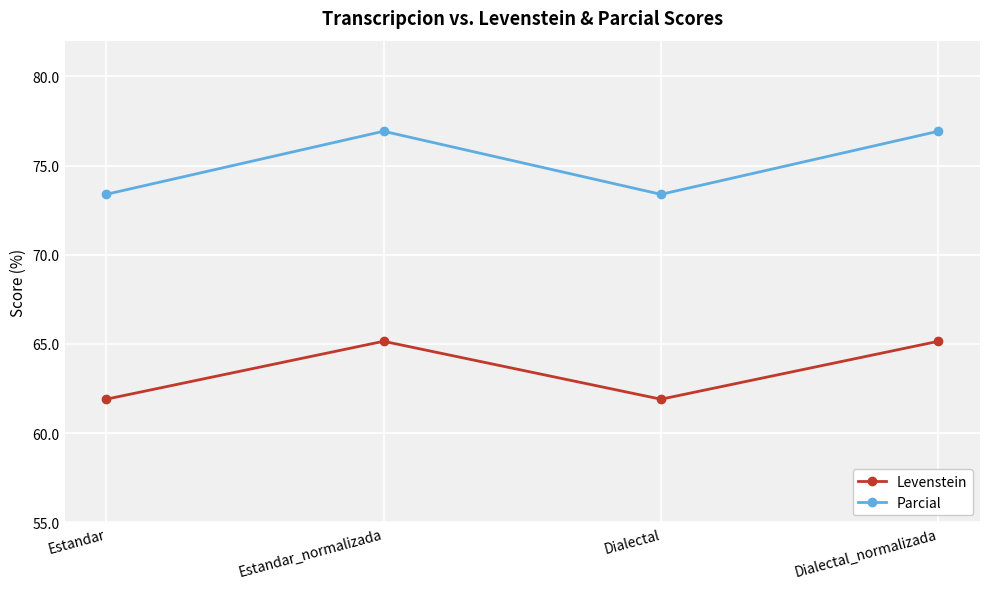

True or false: Parcial has a value of 45.4 at Dialectal.

False